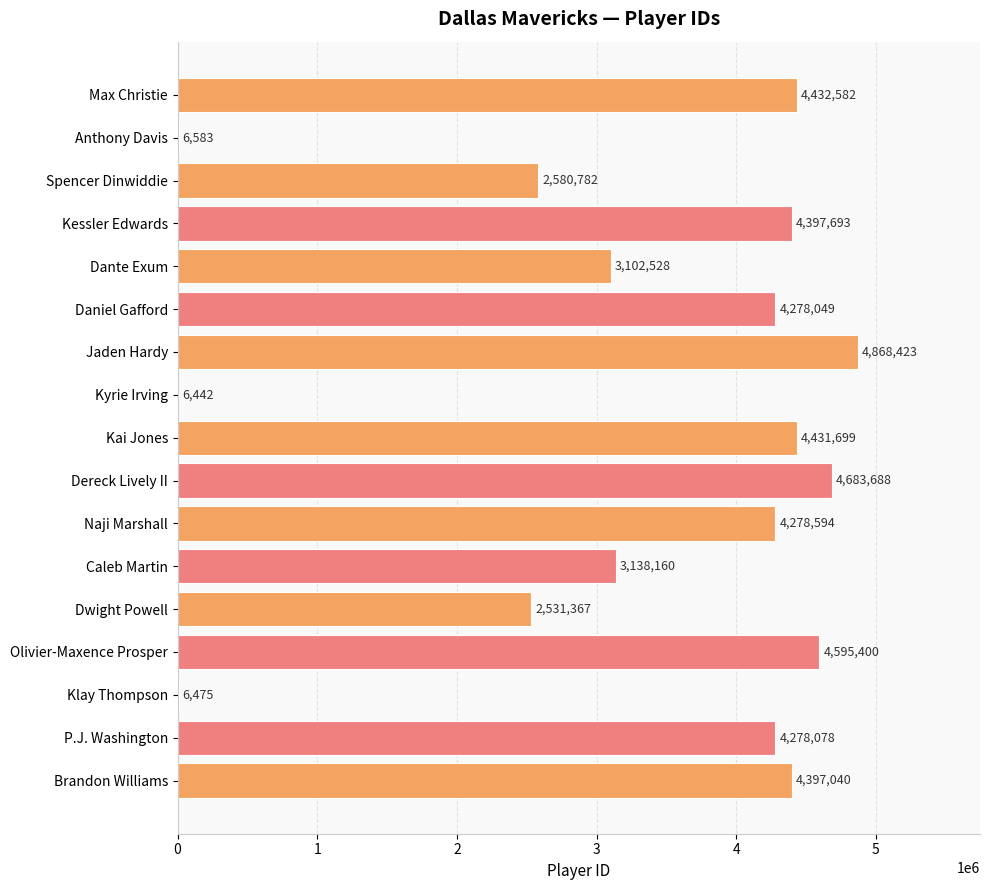

Which has a higher value, Dereck Lively II or Jaden Hardy?

Jaden Hardy